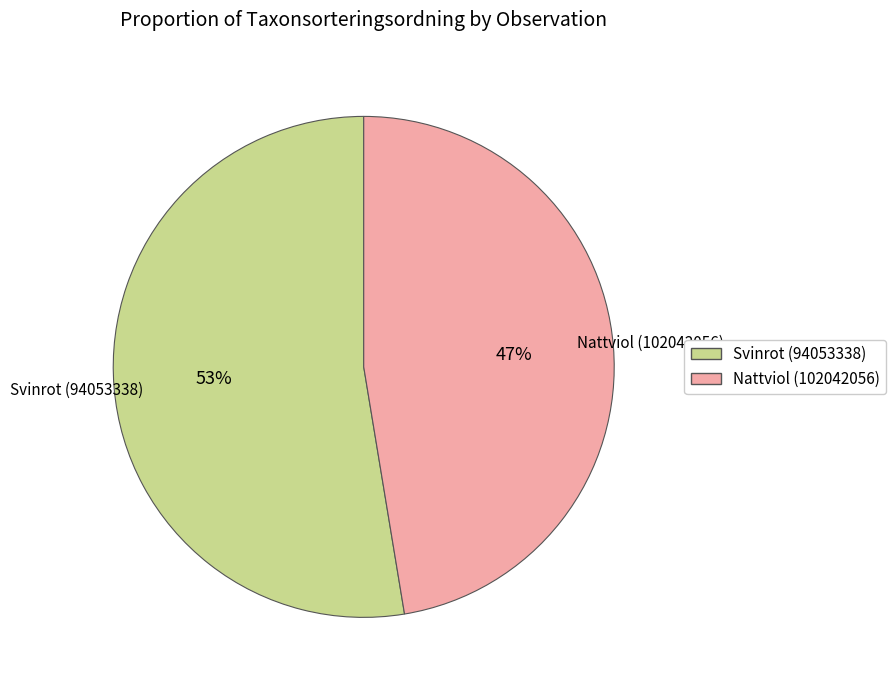

To the nearest percent, what percentage of the pie is Nattviol (102042056)?

47%